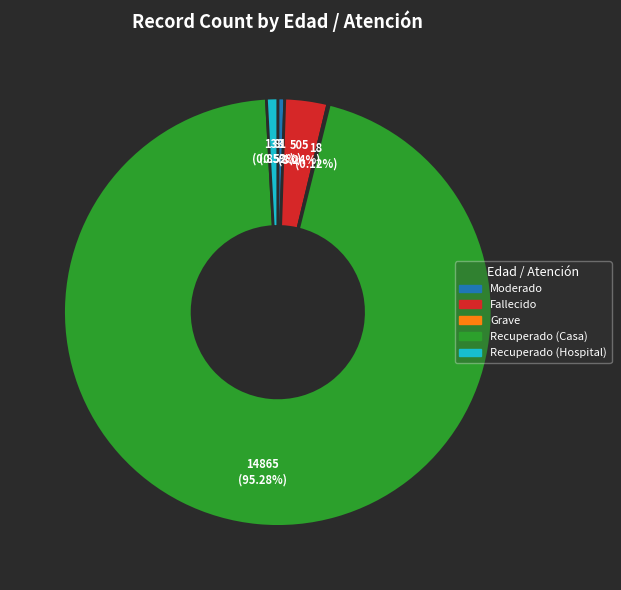

Is the sum of Recuperado (Casa) and Fallecido greater than half?

Yes